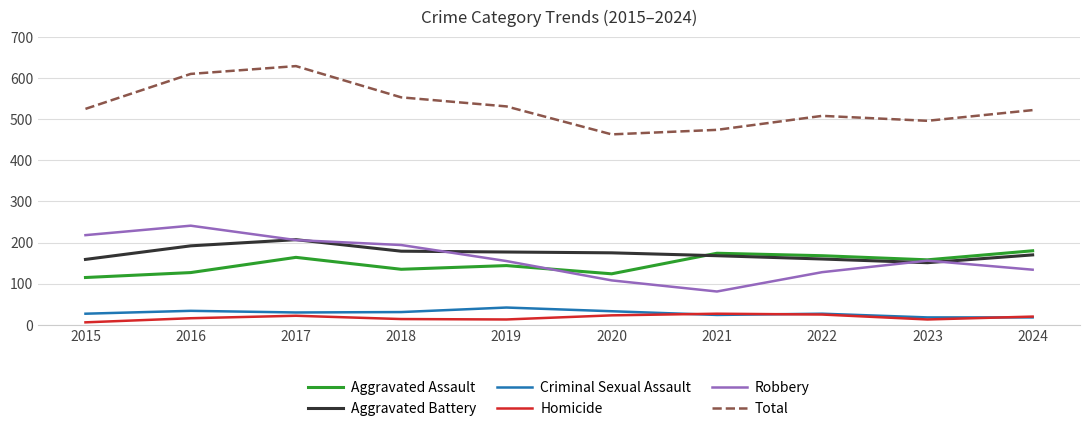

What is the difference between the maximum and second lowest values in the Criminal Sexual Assault series?

24